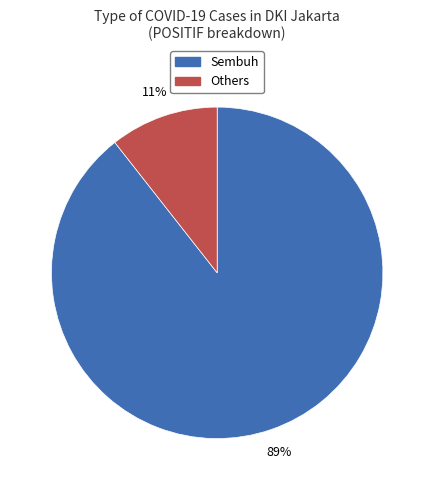

To the nearest percent, what is the average slice percentage?

50%